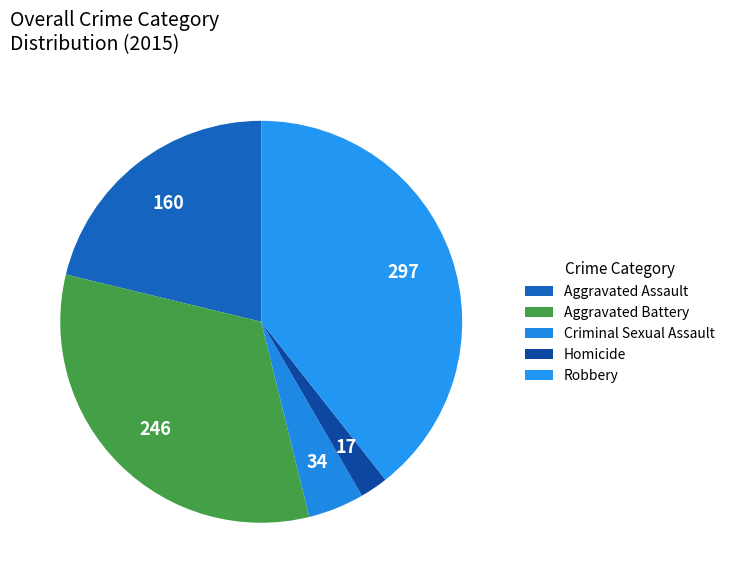

What is the smallest slice in the pie chart?

Homicide